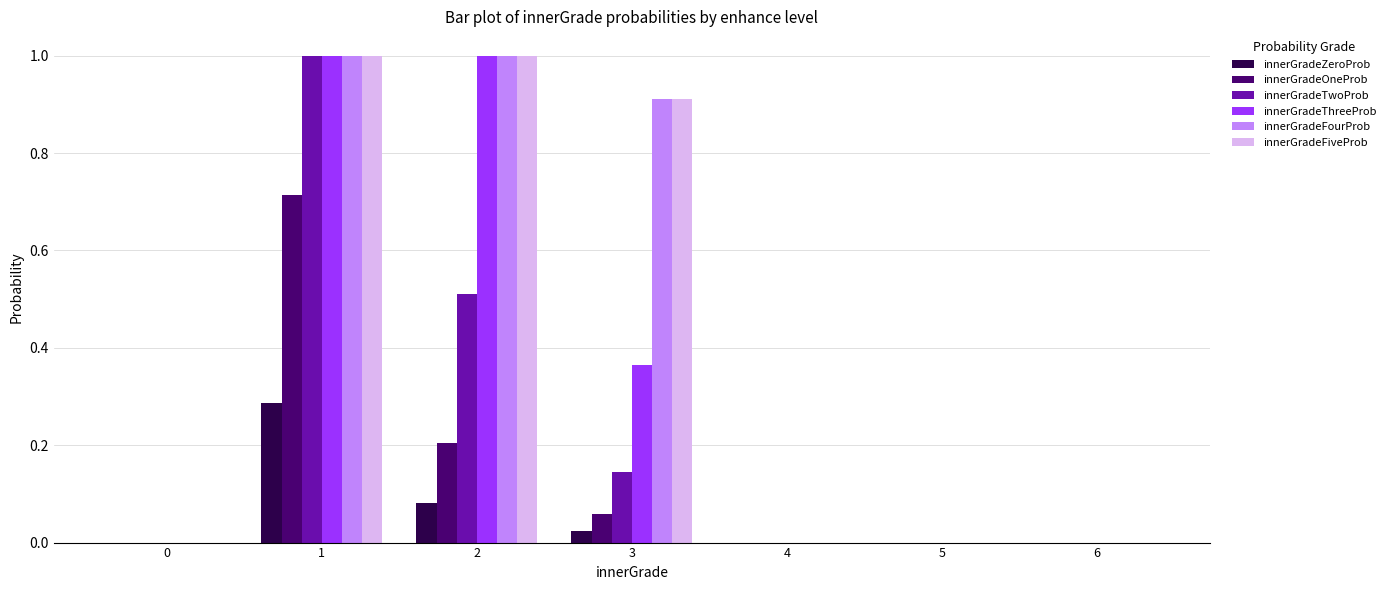

Does the chart contain stacked bars?

No